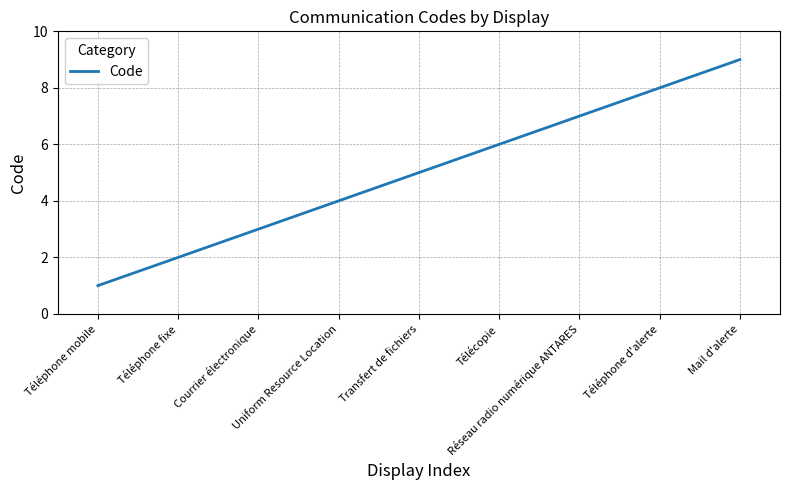

What is the average value?

5